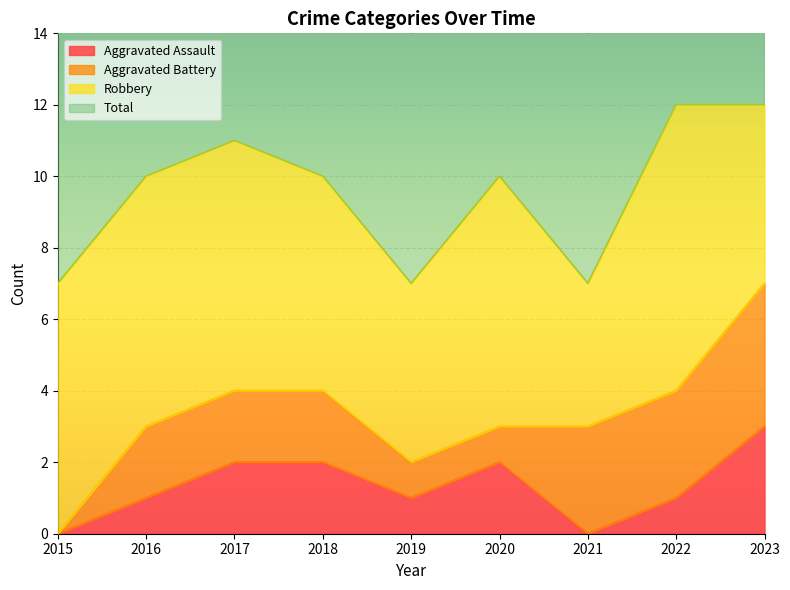

Does the chart display data point markers on the line(s)?

No